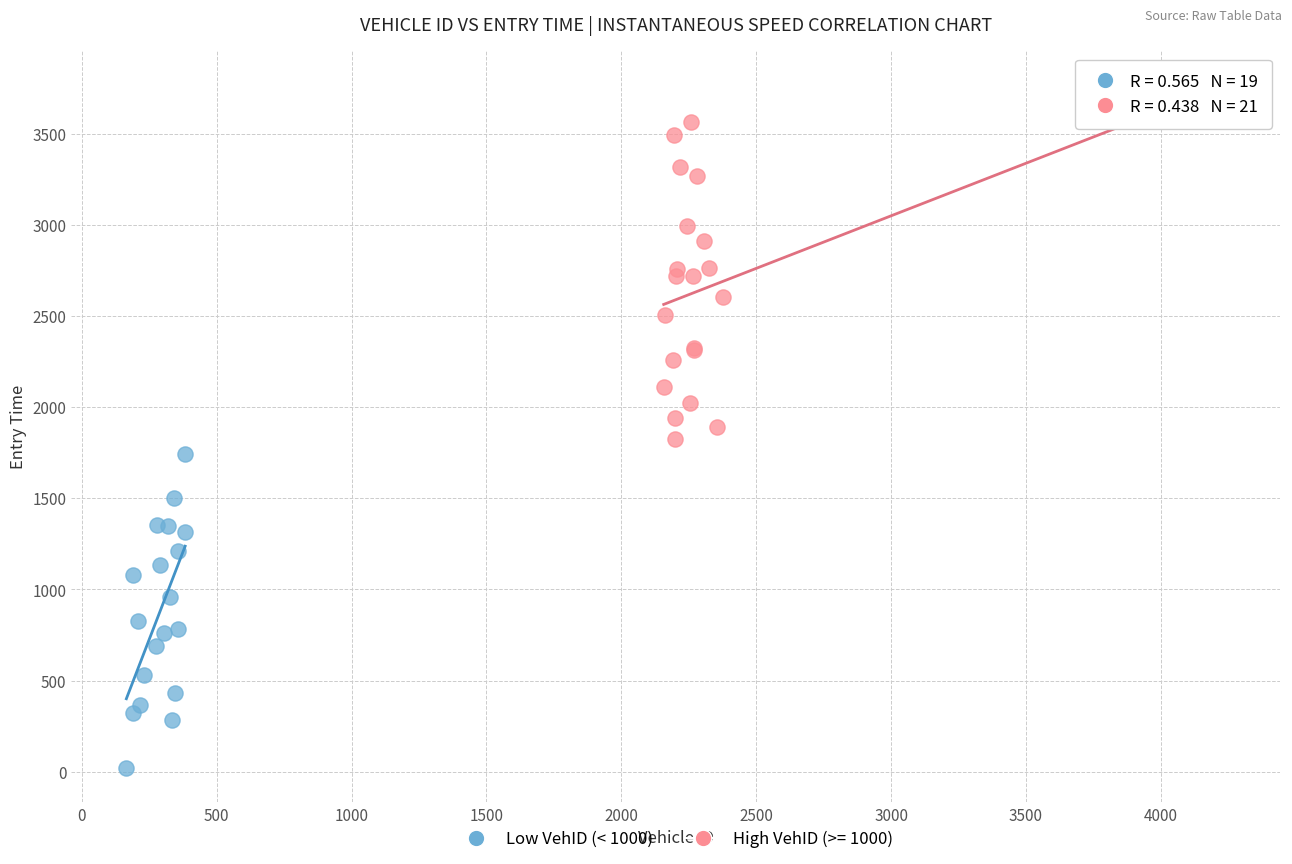

Which series contains the lowest Y value?

Low VehID (< 1000)